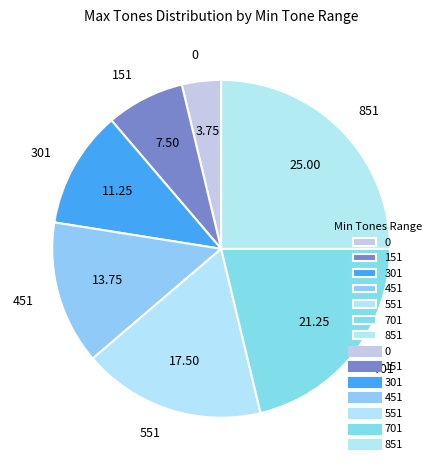

Count the number of slices in the pie.

7